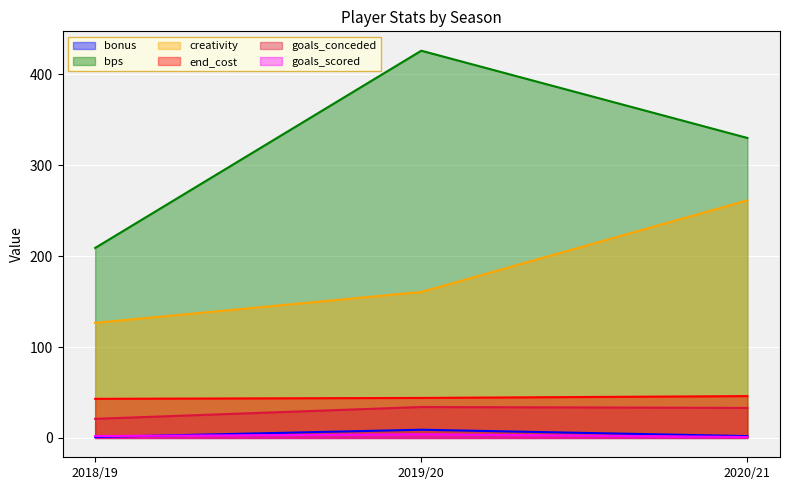

Which series changed the most between 2018/19 and 2020/21?

creativity